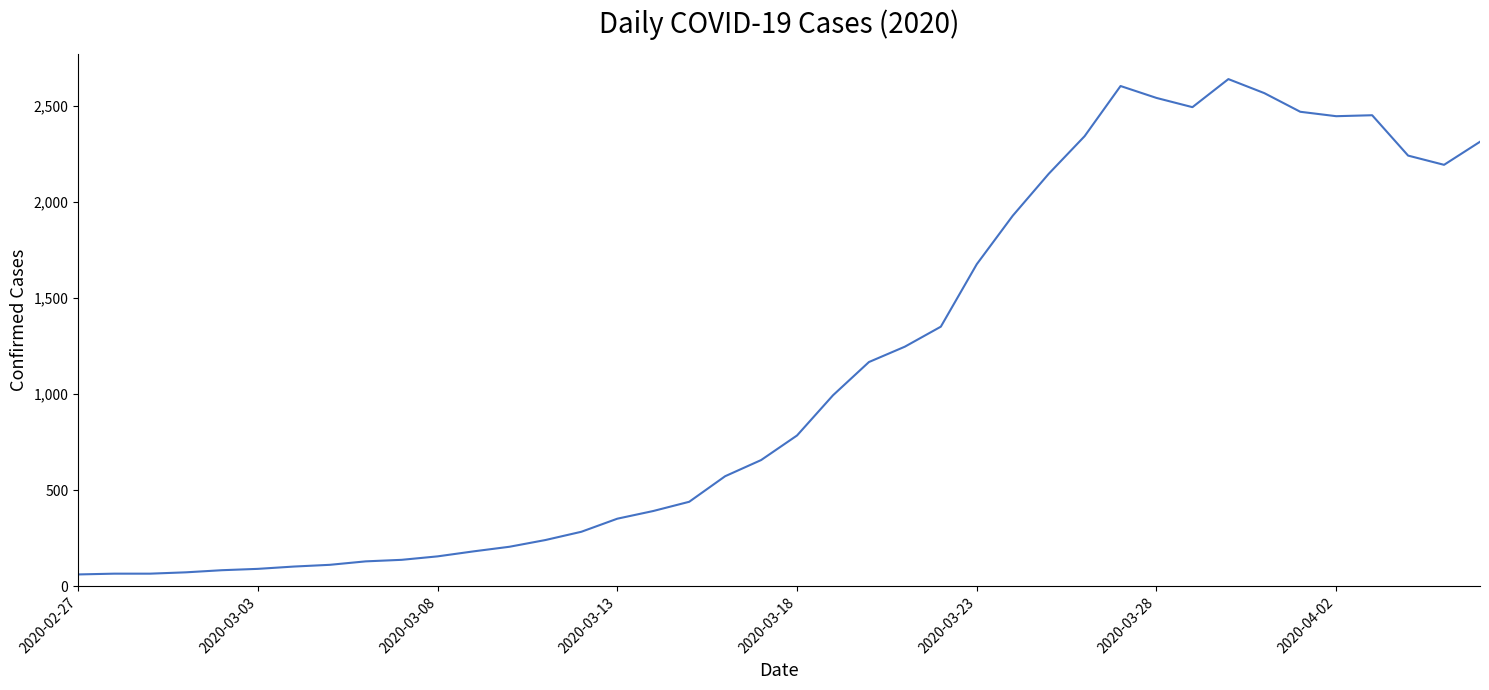

True or false: there are more than 2 points higher than both neighbors.

True